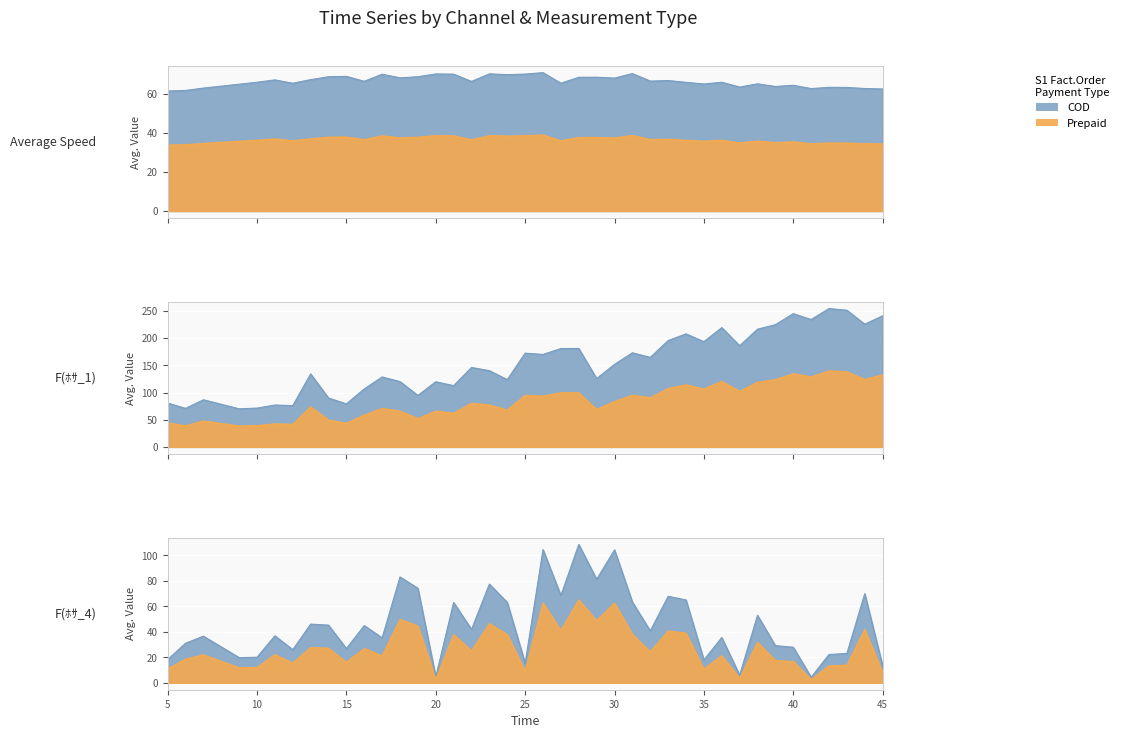

The value of F(ﾎｻ_4) at 36 is 35.5. True or false?

True